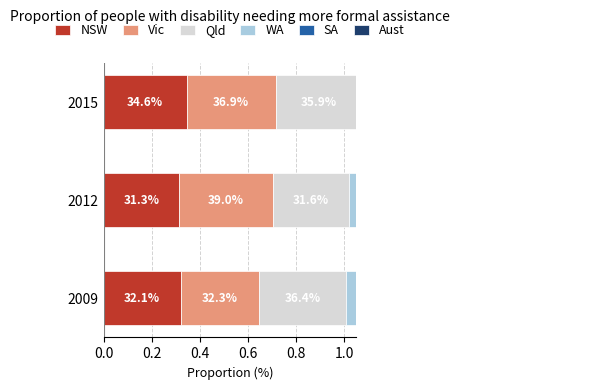

How many bars are there in each group?

6